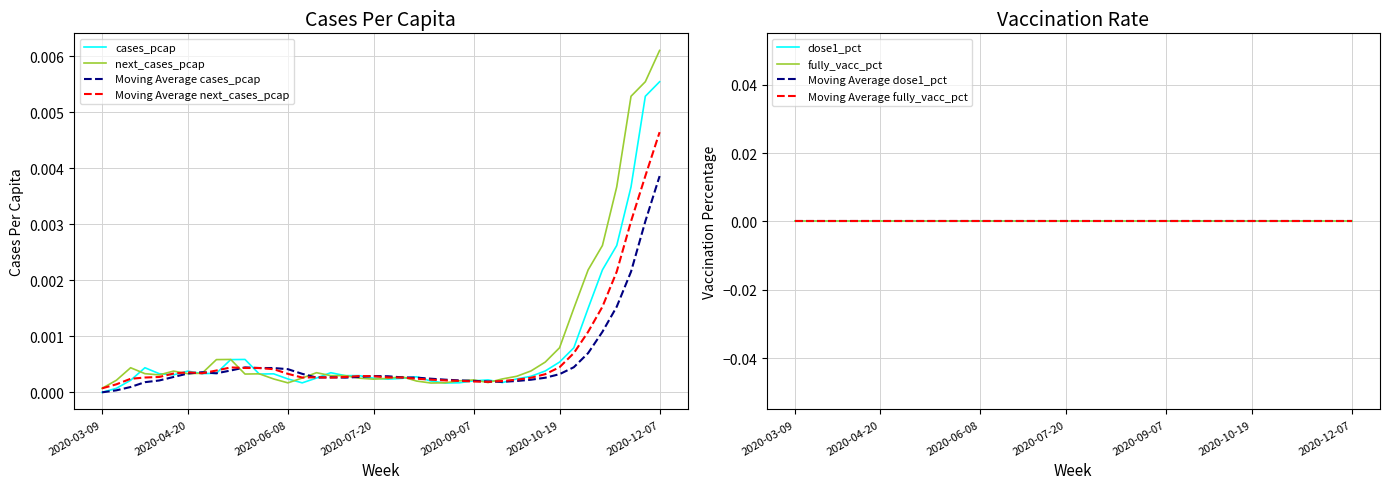

At which category does the chart reach its minimum across all series?

2020-03-09